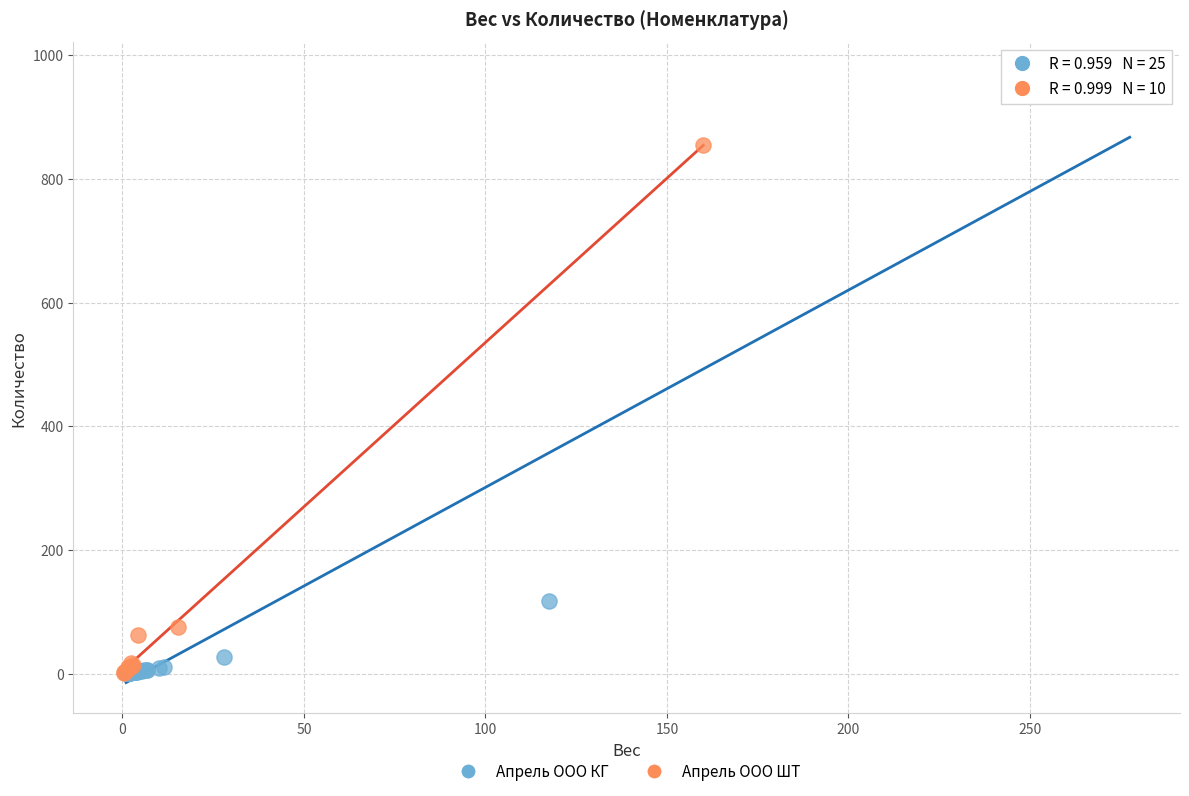

Which series contains the highest Y value?

Апрель ООО КГ